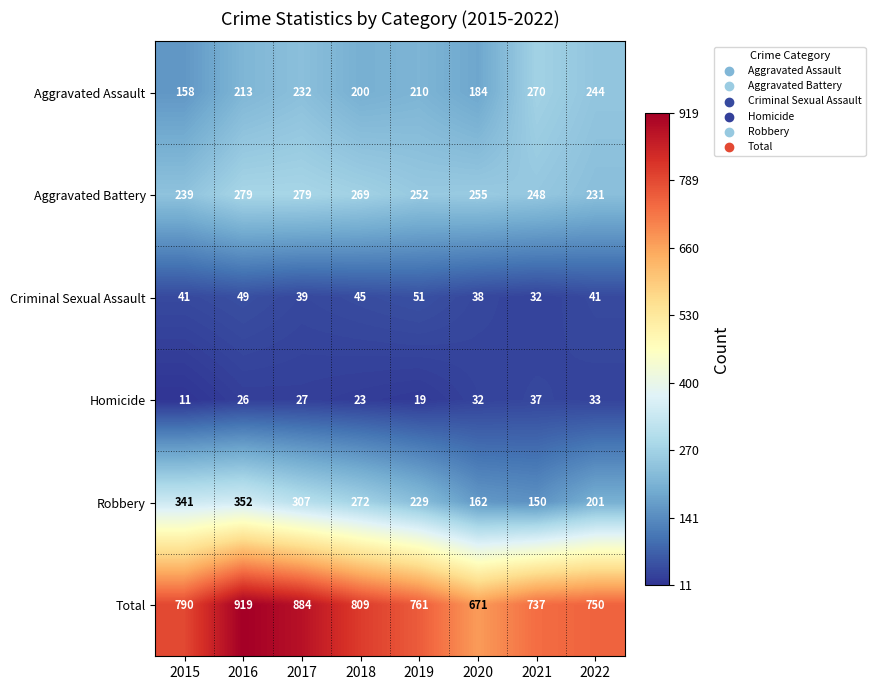

Is it true that Aggravated Battery equals 269 at 2018?

True